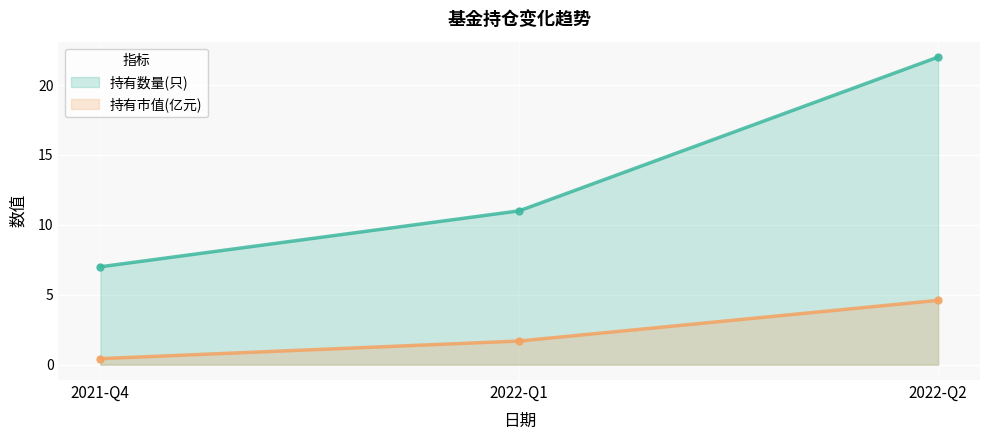

What are all the series names shown in the legend?

持有数量(只)_line, 持有市值(亿元)_line